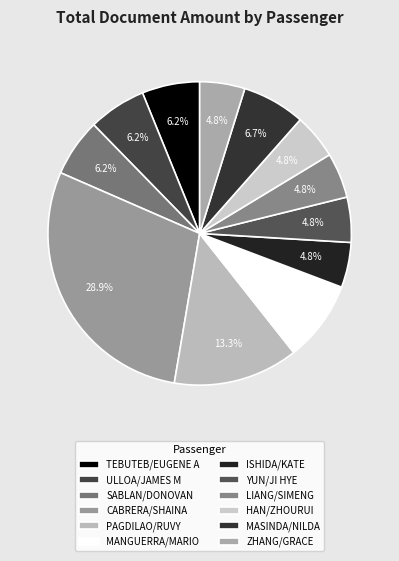

How many slices are in this pie chart?

12